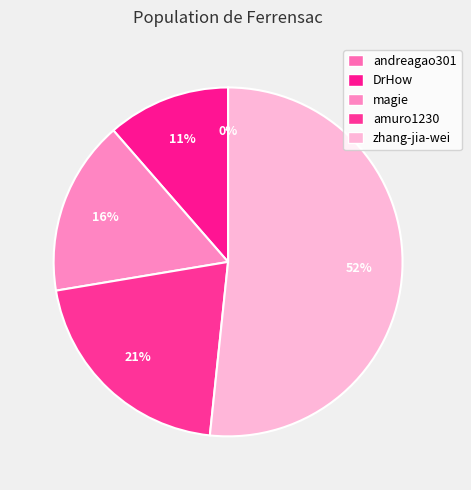

Which slice is the smallest?

andreagao301